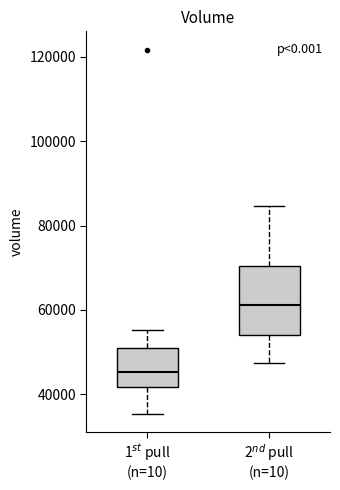

Reading left to right, transcribe this box plot: for each box, give where its median line is, the range the box spans, and where its two whiskers end, as read against the y-axis. The values are not printed on the chart, so give them approximately, as read against the axis.

1$^{st}$ pull (n=10): median 46000, box 42000 to 52000, whiskers 36000 to 56000
2$^{nd}$ pull (n=10): median 62000, box 54000 to 70000, whiskers 48000 to 84000